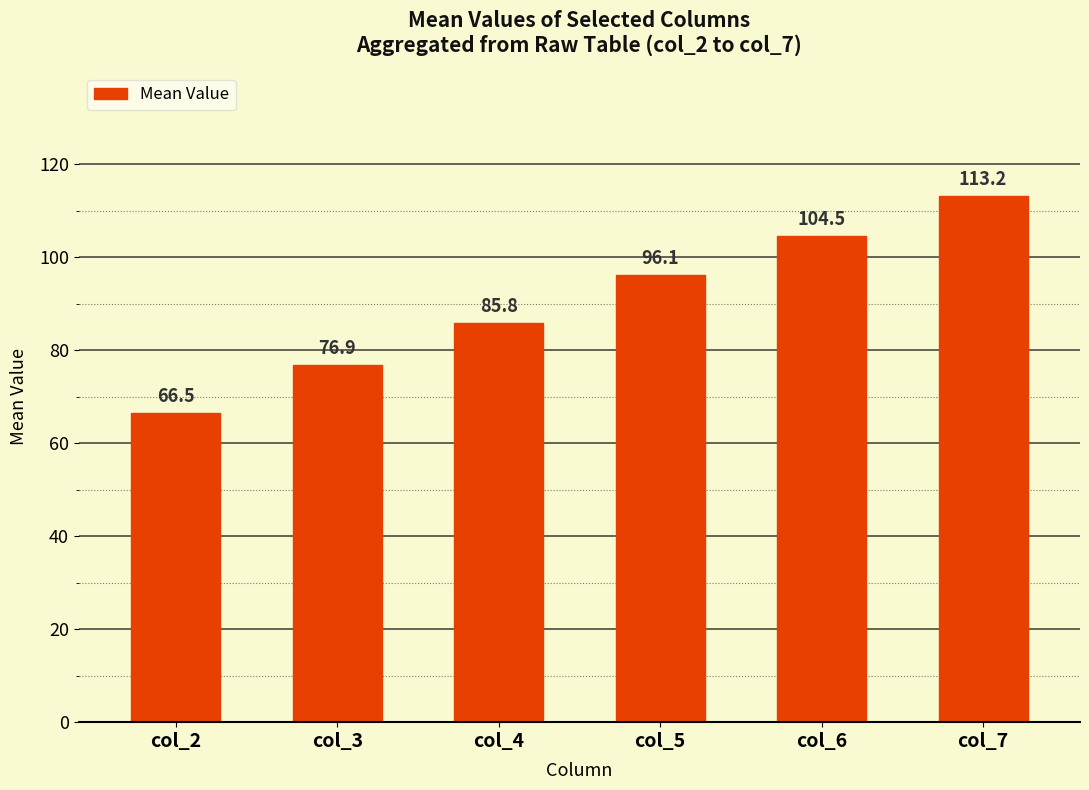

Rank the categories by value from lowest to highest.

col_2, col_3, col_4, col_5, col_6, col_7